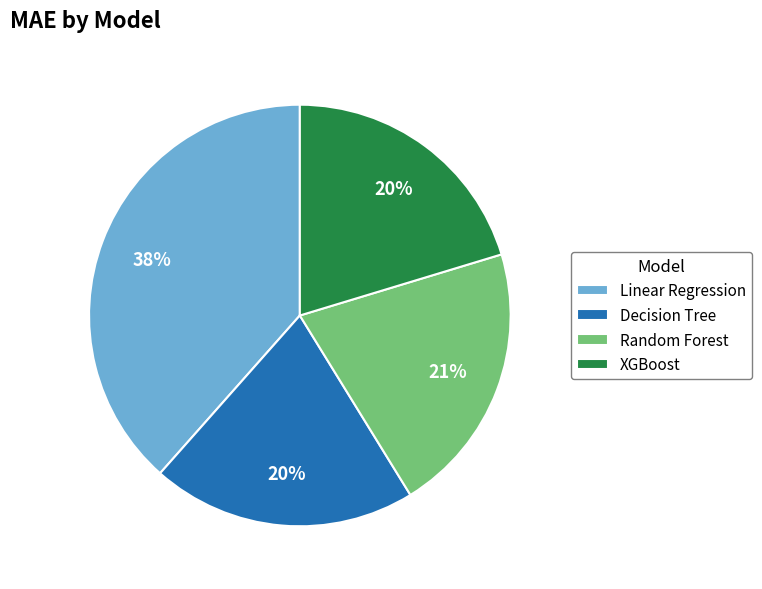

Is the sum of Decision Tree and Random Forest greater than half?

No